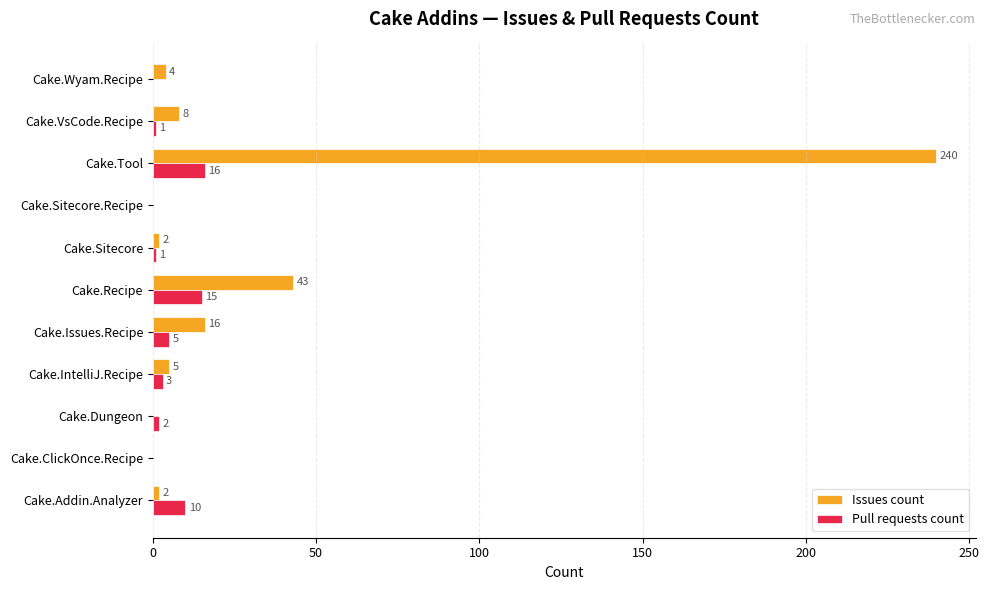

The value of Pull requests count at Cake.Recipe is 15. True or false?

True